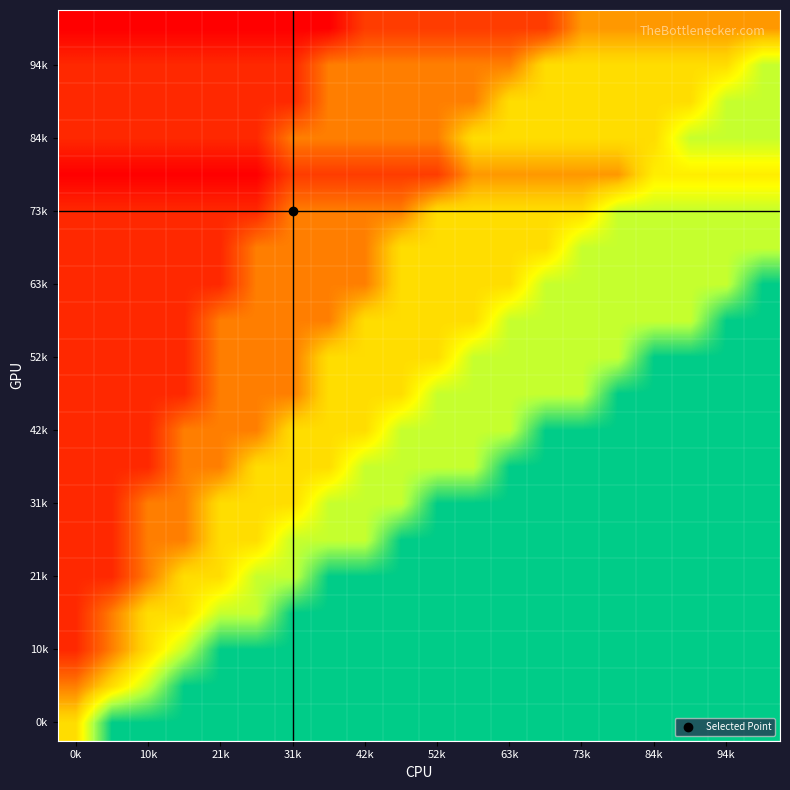

At how many categories does at least one series exceed 0?

20